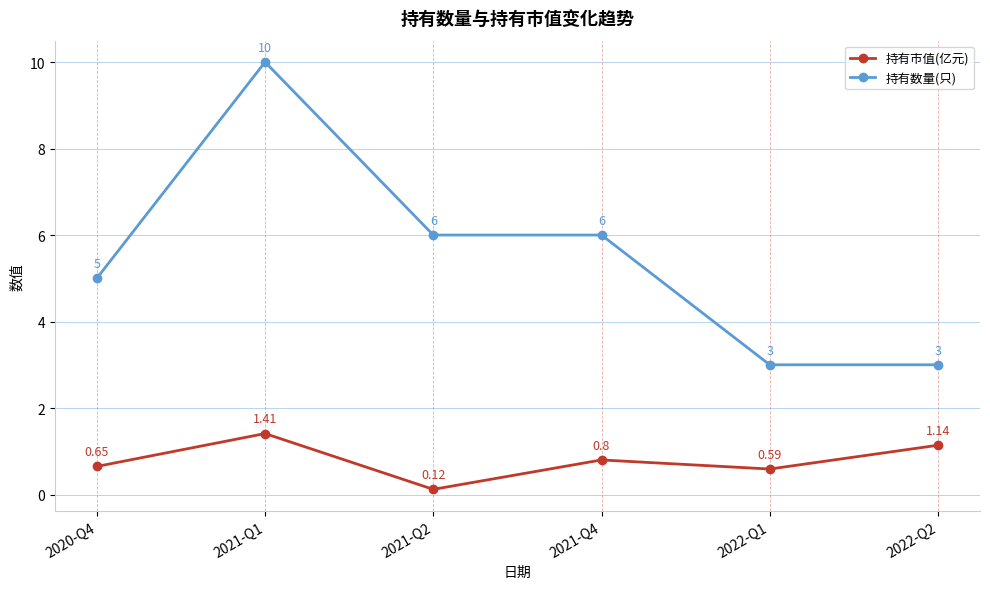

How many 持有数量(只) values are between 3 and 6?

5